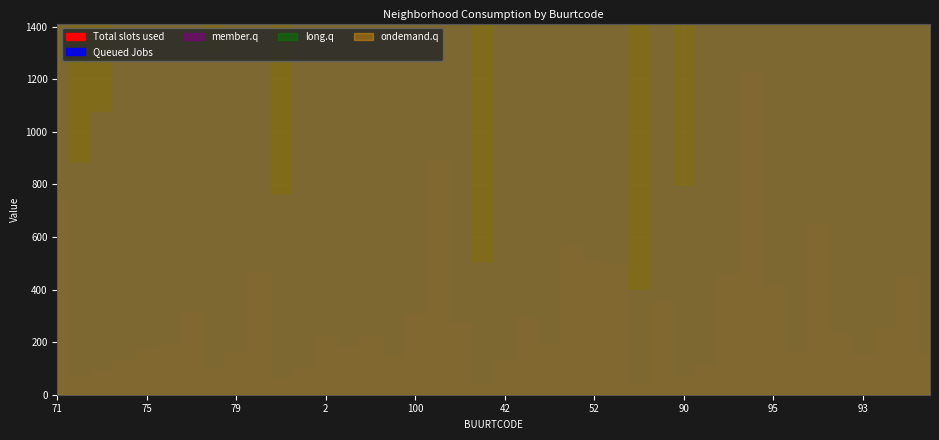

Where is the first local minimum for member.q?

73